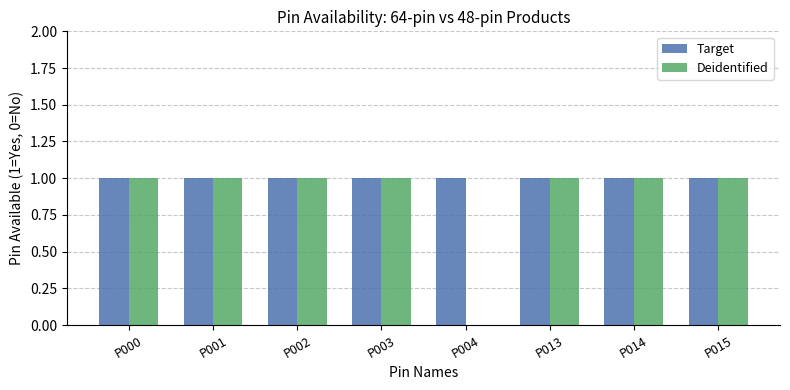

Which series has the largest total across all categories?

Target